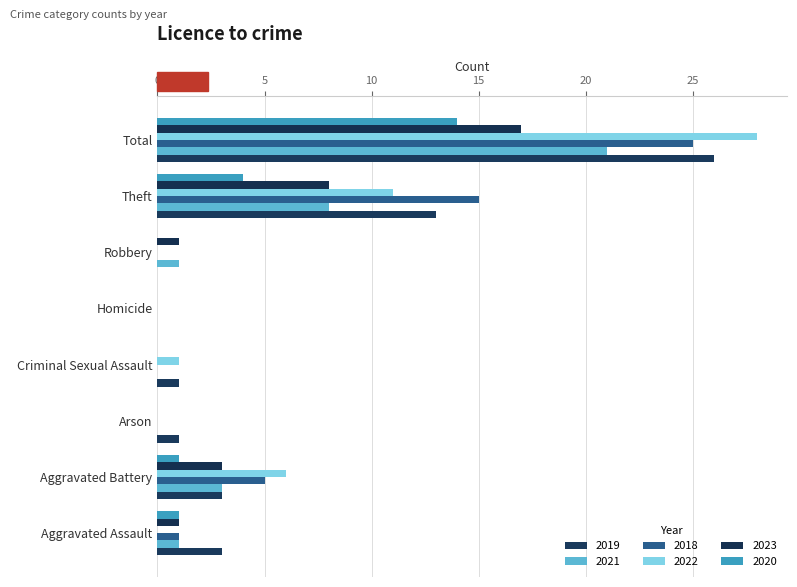

Reading left to right, extract all data points from this chart.

2019: 3	3	1	1	0	0	13	26
2021: 1	3	0	0	0	1	8	21
2018: 1	5	0	0	0	0	15	25
2022: 0	6	0	1	0	0	11	28
2023: 1	3	0	0	0	1	8	17
2020: 1	1	0	0	0	0	4	14